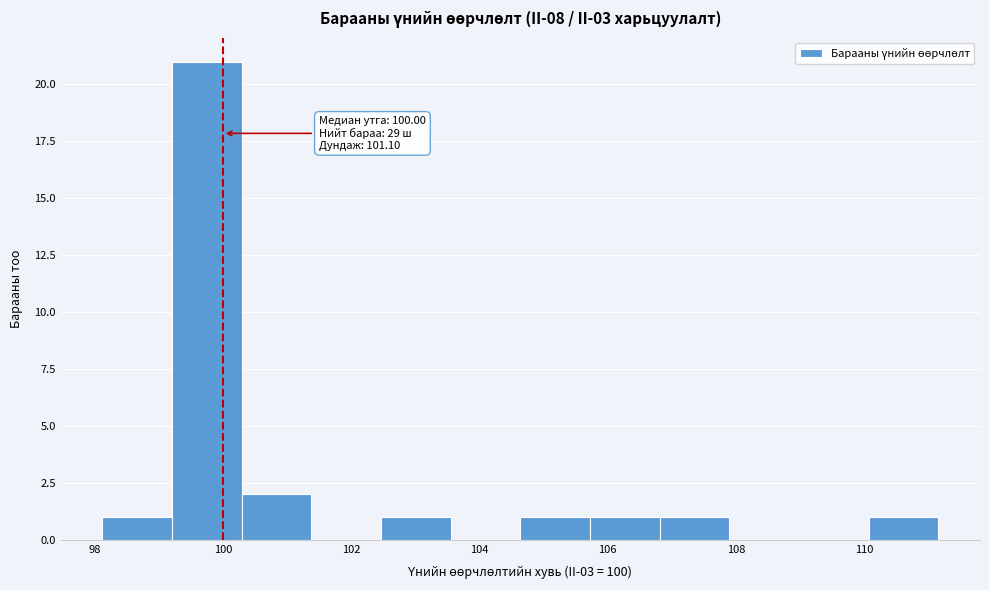

Which range on the x-axis has the tallest bar?

99.2 to 100.2